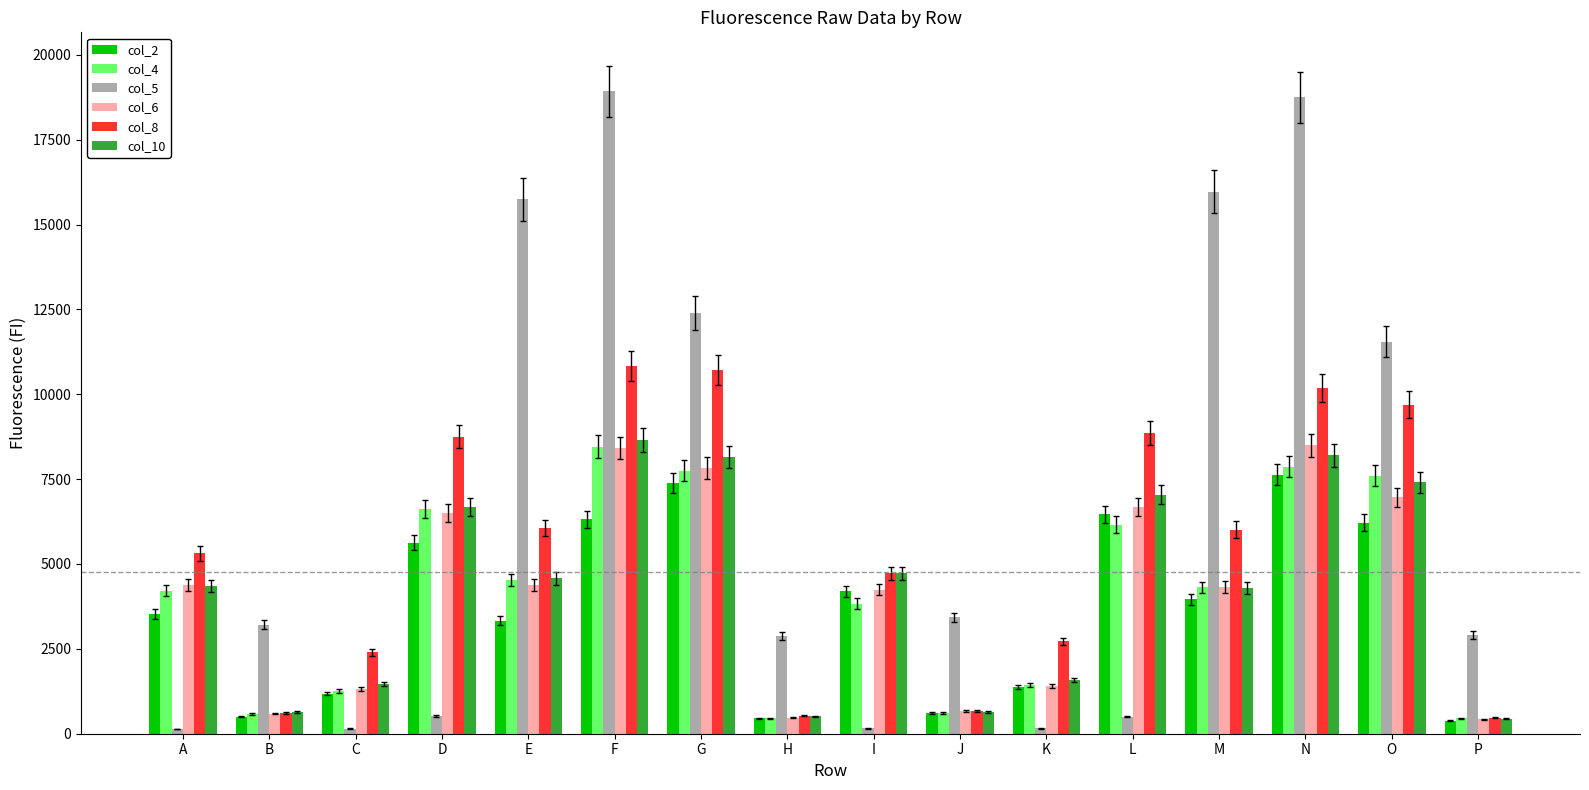

What is the total value across all series at B?

6131